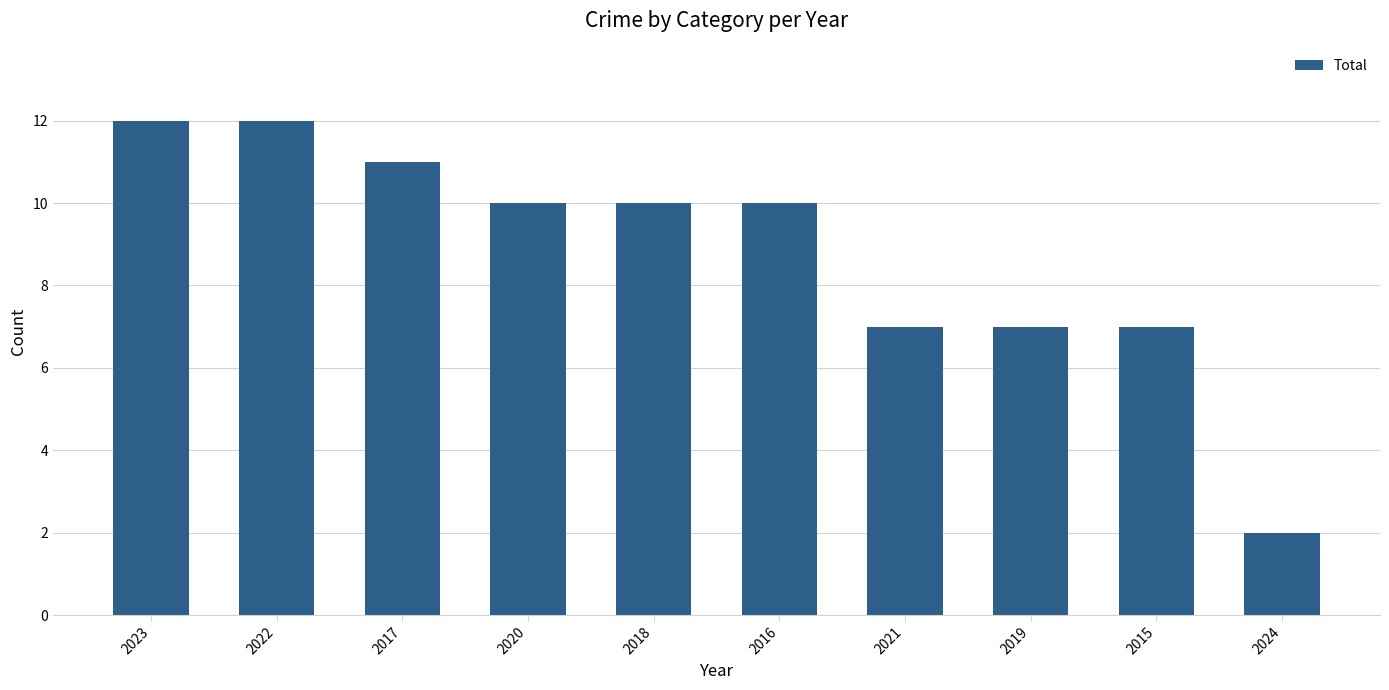

Does the chart contain stacked bars?

No